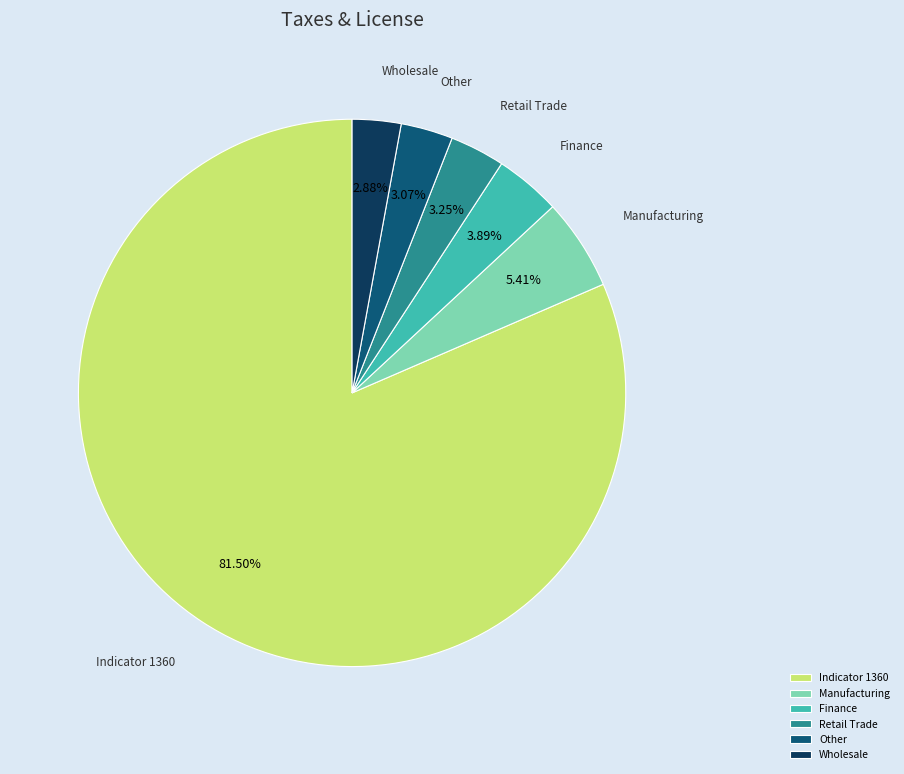

Approximately how many times larger is the value at Finance compared to Manufacturing?

0.7